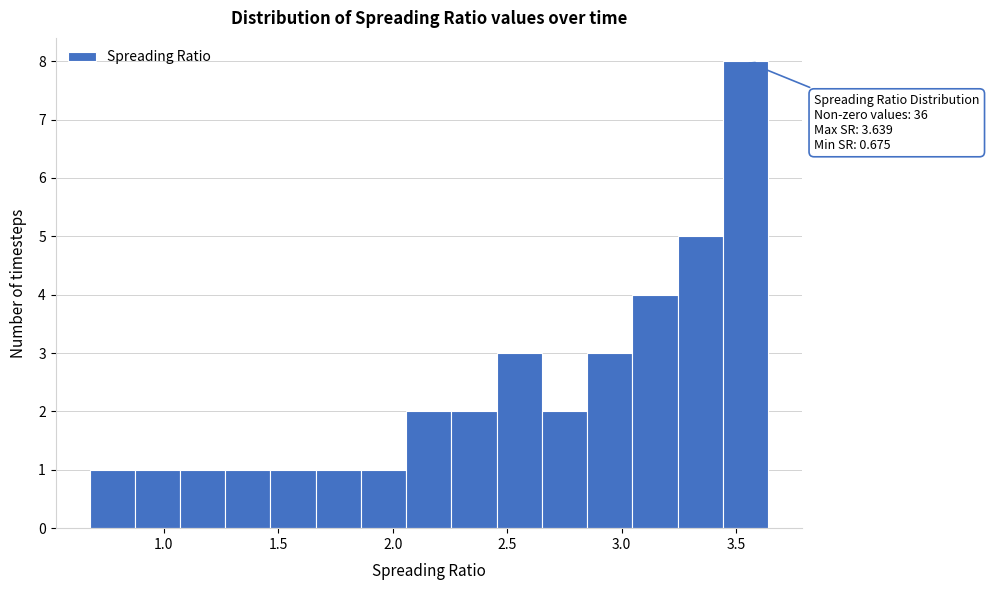

Around what value on the x-axis is the tallest bar? Give the approximate position of its centre, as read against the axis.

3.55